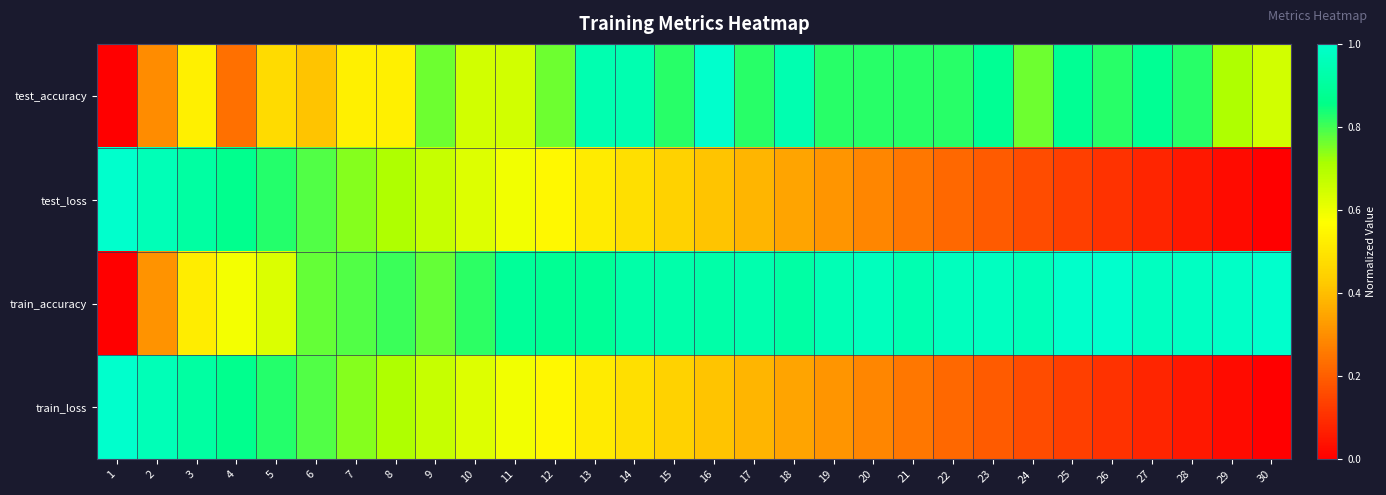

What is the spread (max minus min) of values at 18?

0.6